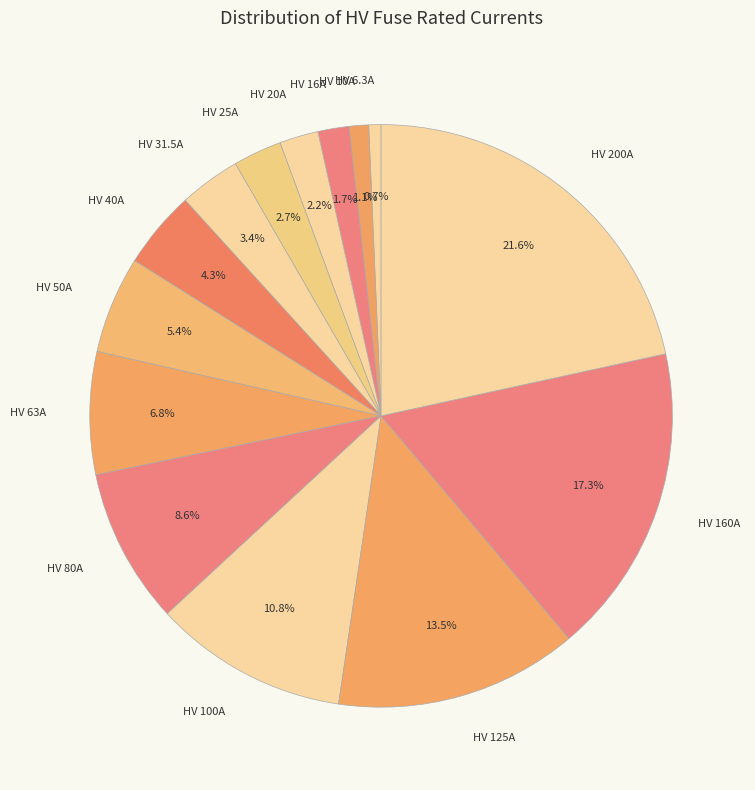

To the nearest percent, what is the difference between the HV 50A and HV 125A slice percentages?

8%